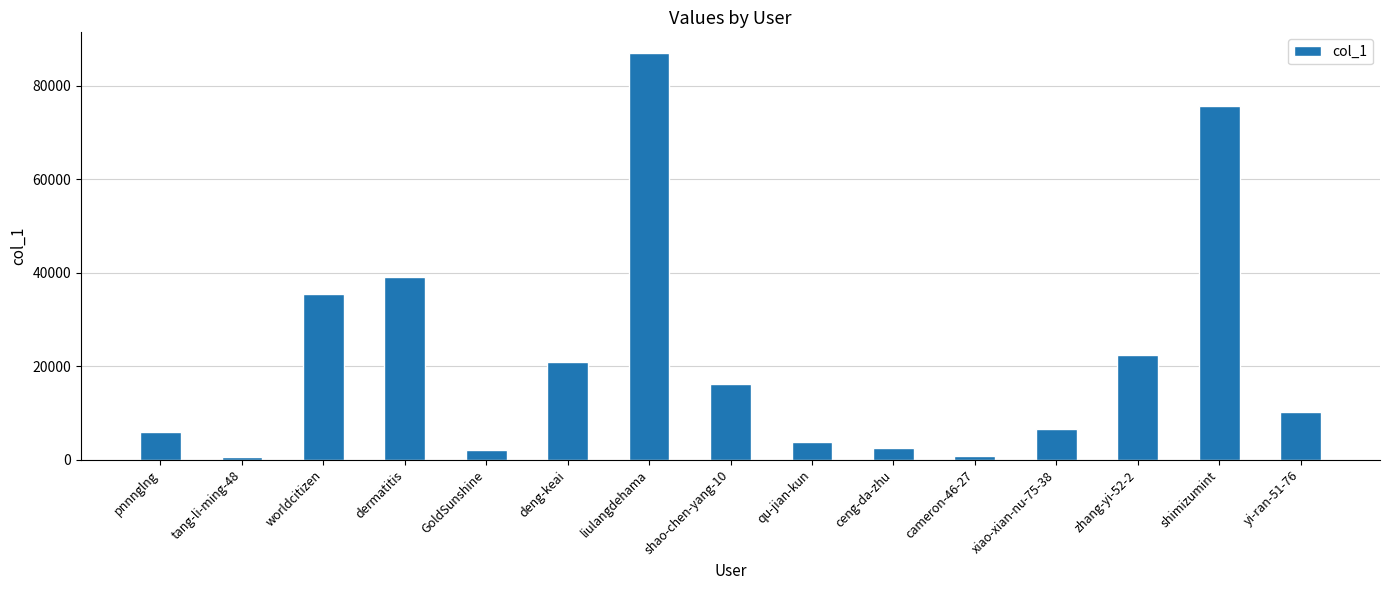

What is the label of the 15th bar from the left?

yi-ran-51-76